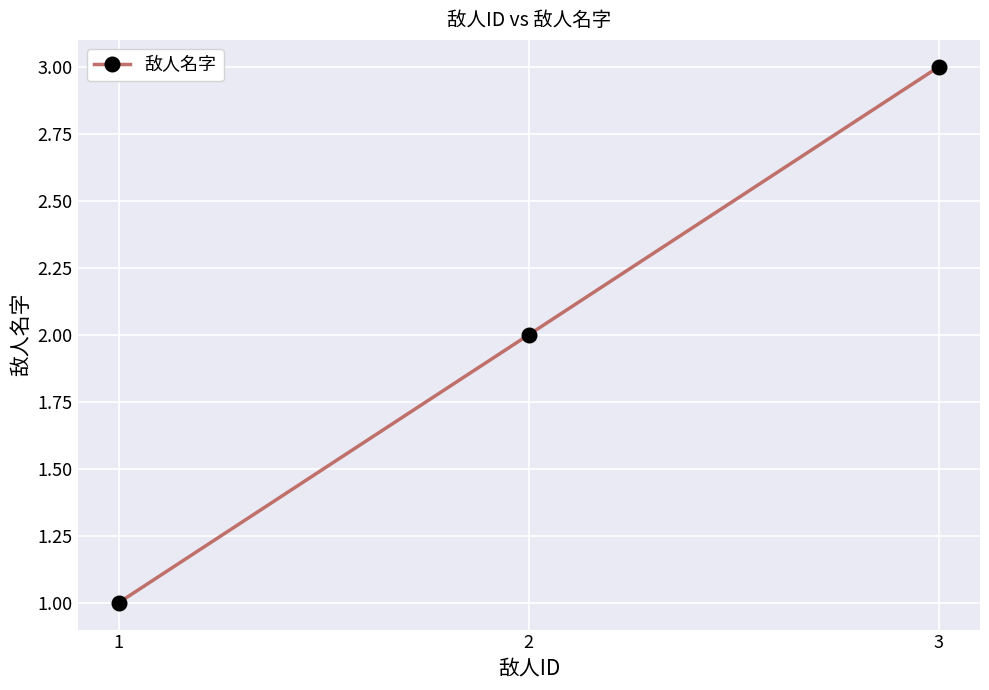

What is the change in value from 1 to 3?

+2